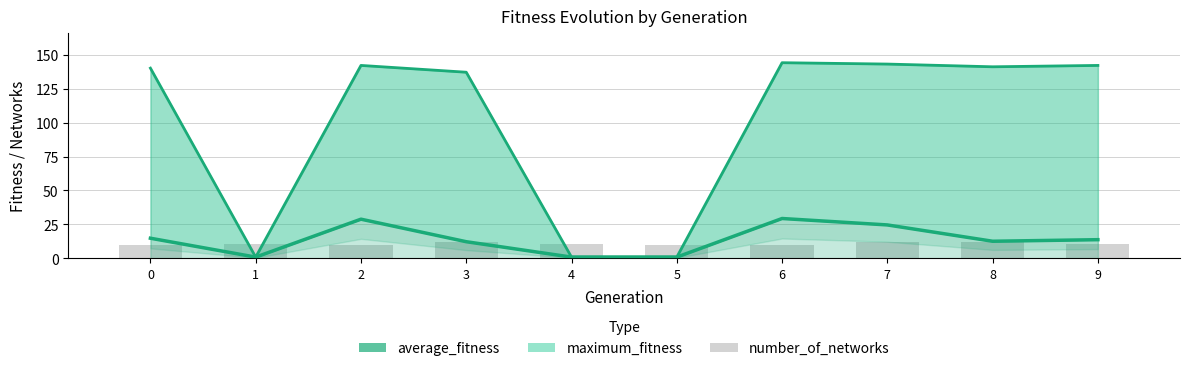

What are all the series names shown in the legend?

maximum_fitness, average_fitness, number_of_networks